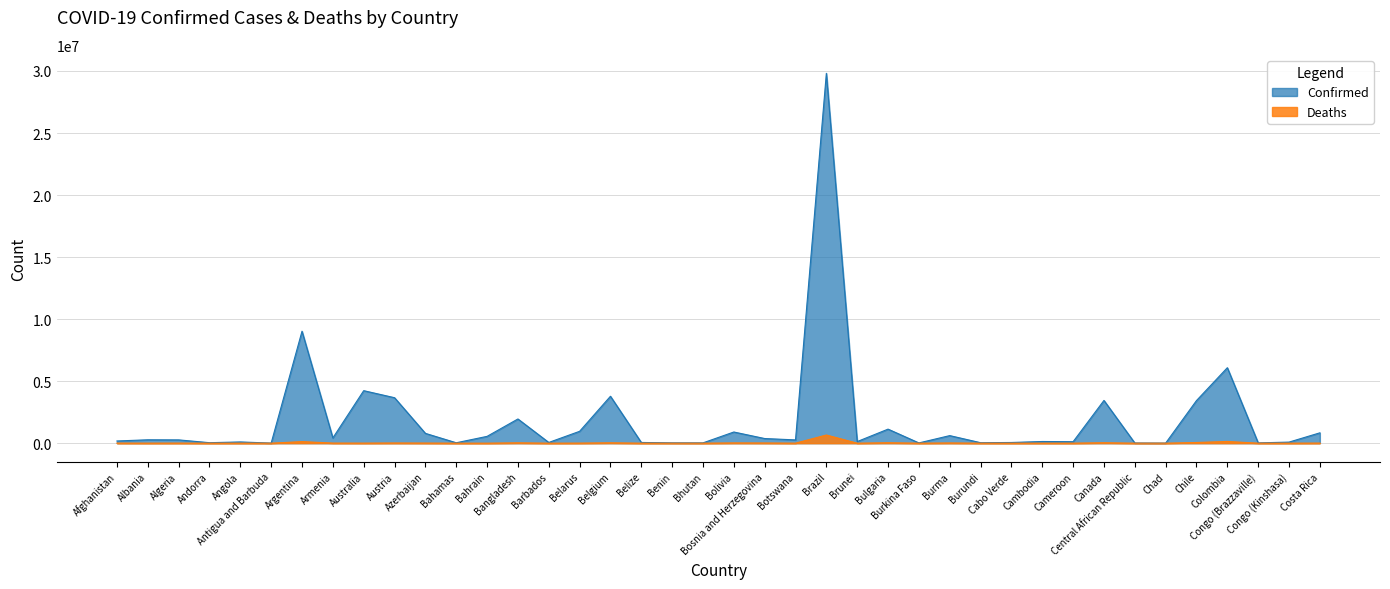

True or false: Deaths and Confirmed intersect in this chart.

False